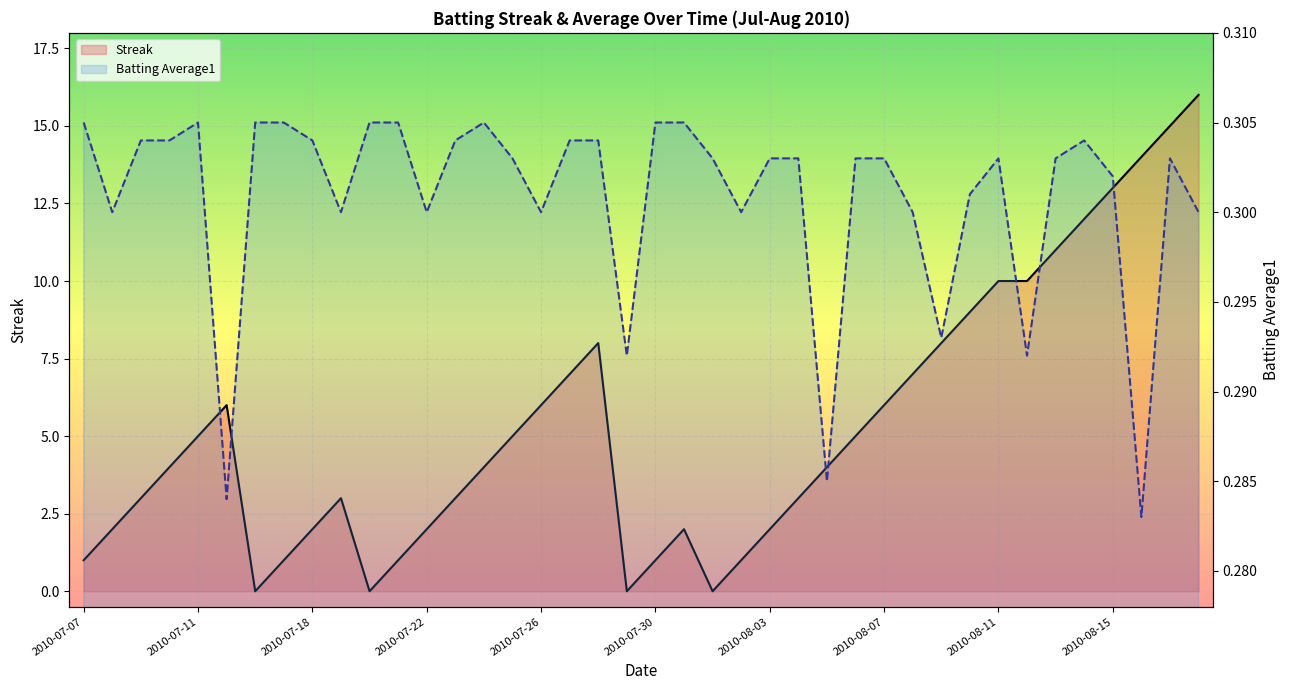

Which series has the widest spread of values?

Streak